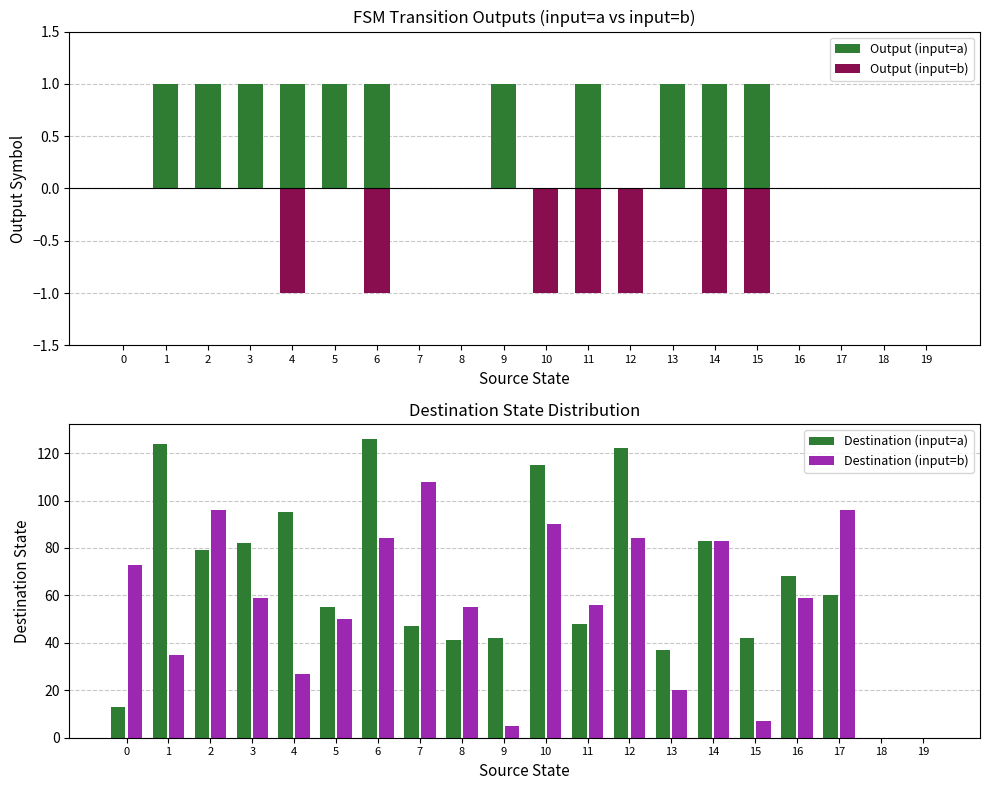

Rank the categories by Destination (input=a) value from highest to lowest.

6, 1, 12, 10, 4, 14, 3, 2, 16, 17, 5, 11, 7, 9, 15, 8, 13, 0, 18, 19